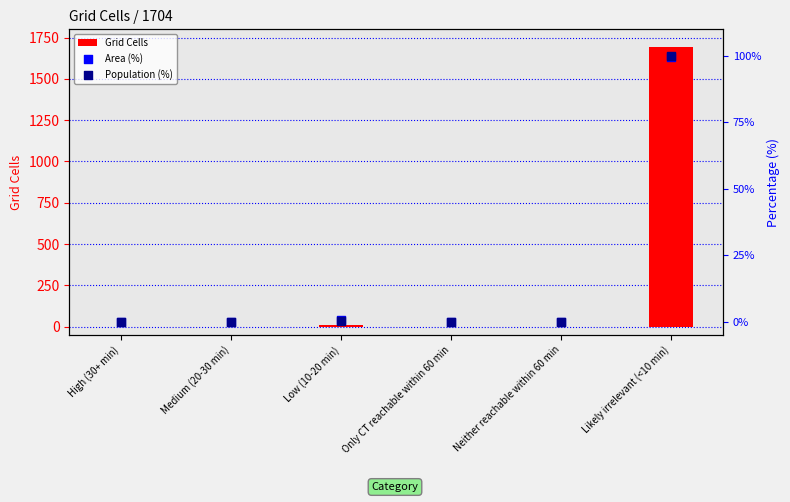

Which series contains the lowest Y value?

Area (%)